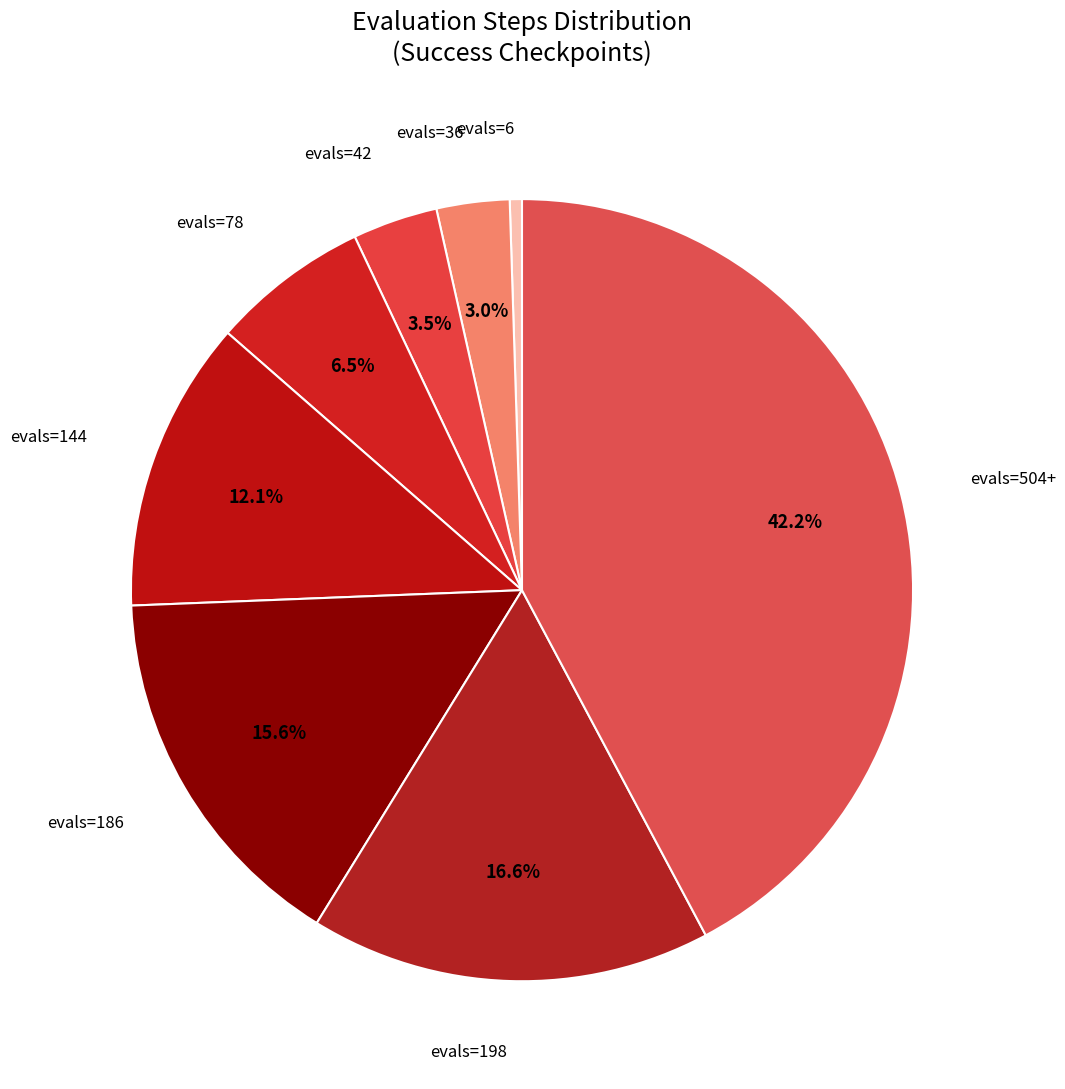

What percentage is the evals=144 slice, to the nearest percent?

12%